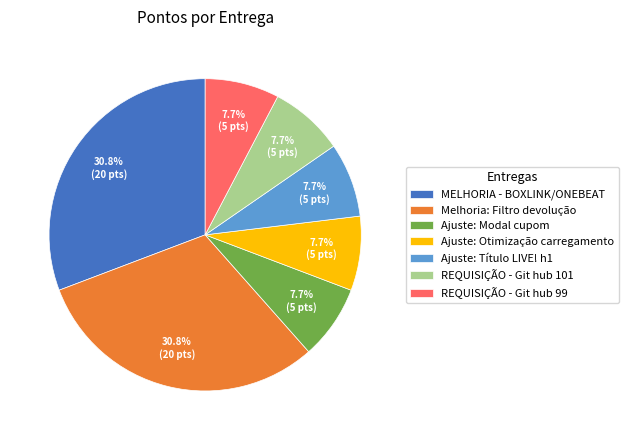

Approximately how many times larger is the value at Ajuste: Título LIVE! h1 compared to Ajuste: Modal cupom?

1.0